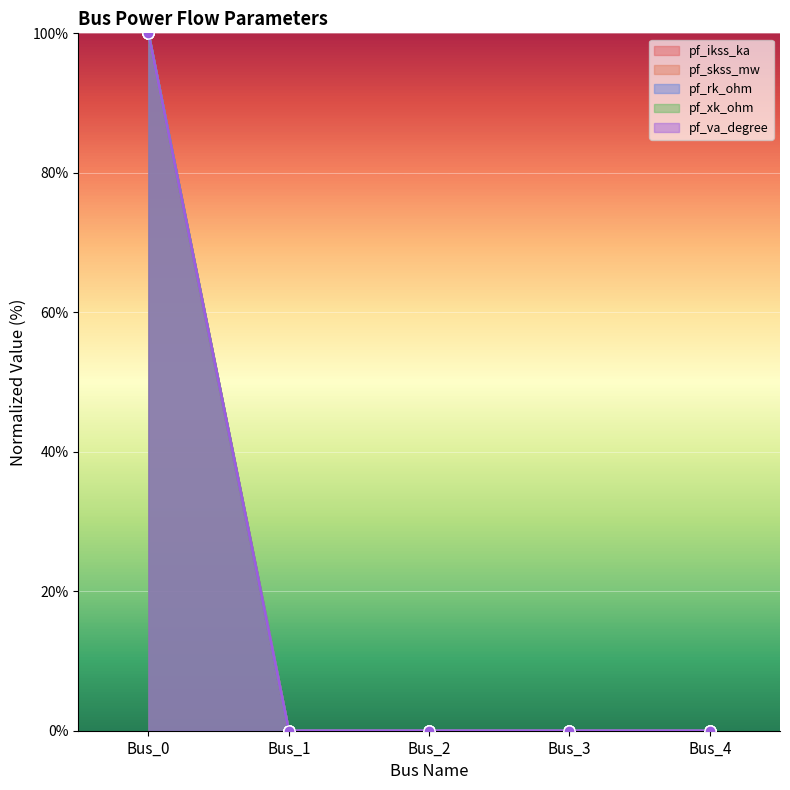

Rank the categories by pf_ikss_ka value from highest to lowest.

Bus_0, Bus_1, Bus_2, Bus_3, Bus_4